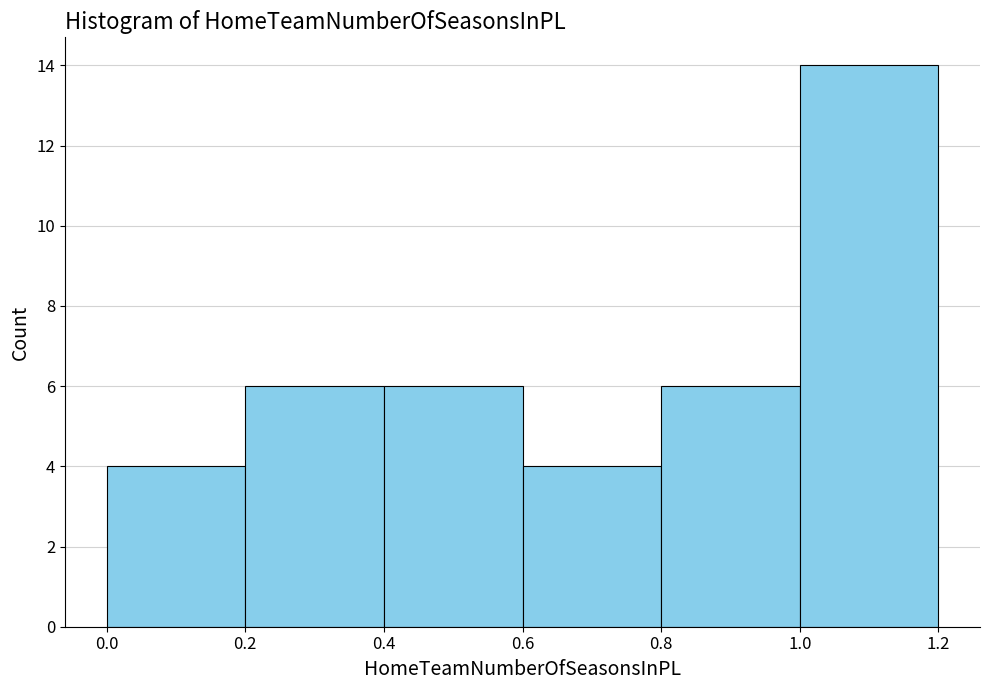

Reading left to right, transcribe this chart: for each bar, give the range it covers on the x-axis and its height. The values are not printed on the chart, so give them approximately, as read against the axis.

0.0 to 0.2: 4
0.2 to 0.4: 6
0.4 to 0.6: 6
0.6 to 0.8: 4
0.8 to 1.0: 6
1.0 to 1.2: 14